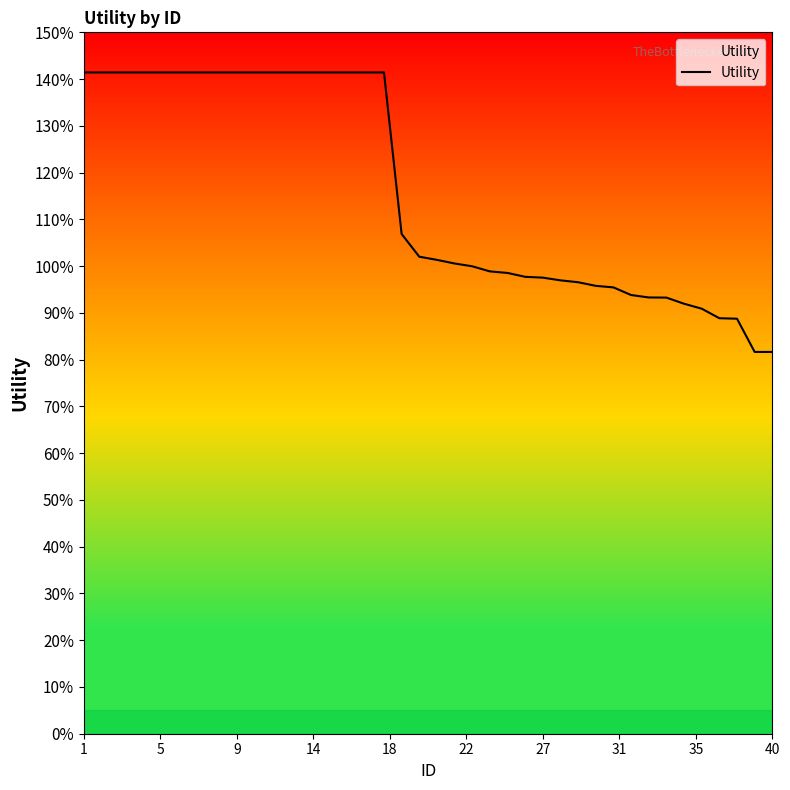

Where is the data nearest to the value 1?

22